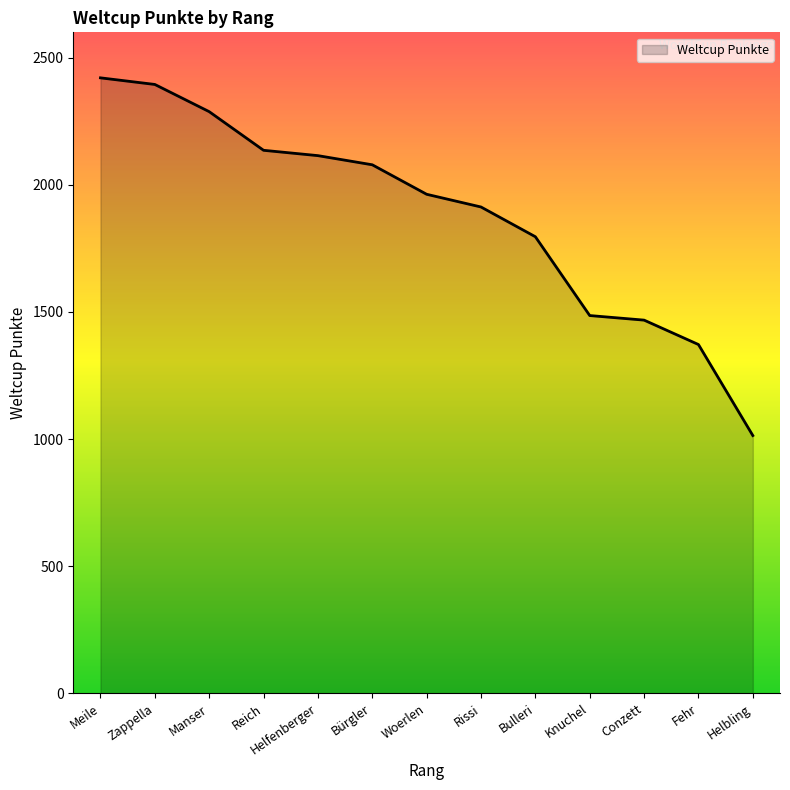

Reading left to right, list all the values displayed in this chart.

2421	2395	2288	2136	2115	2079	1963	1913	1796	1486	1468	1372	1014